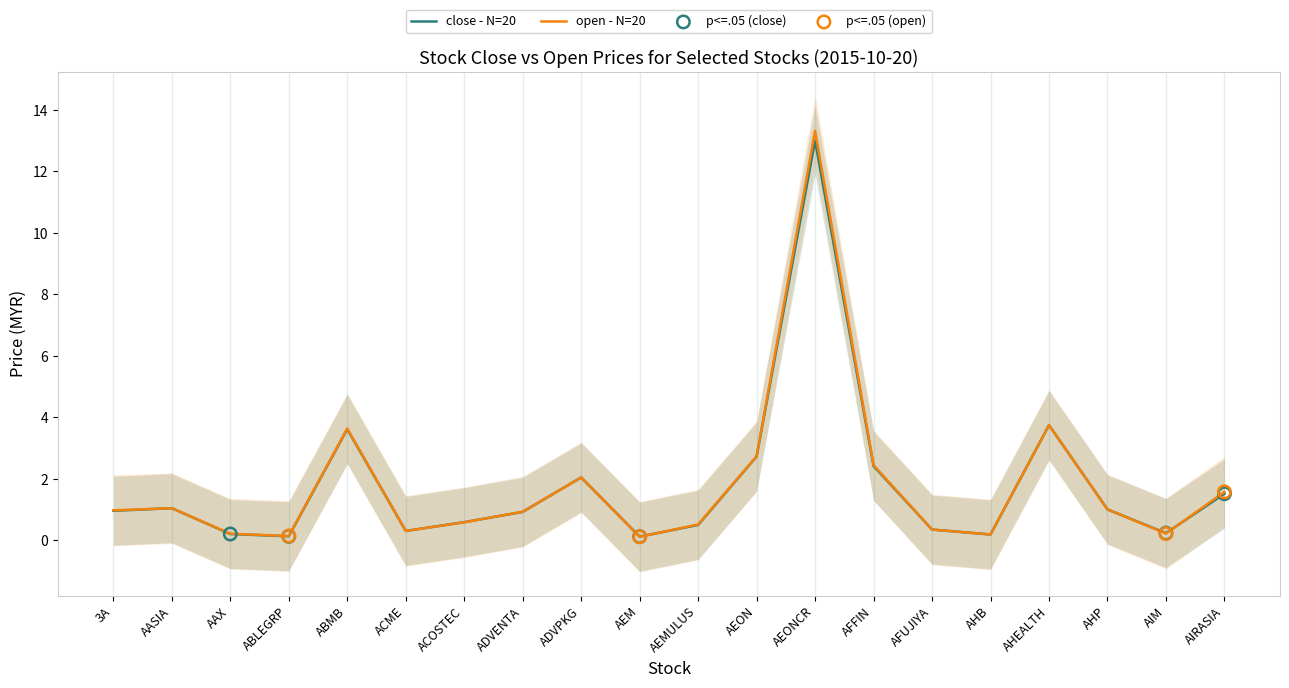

Which series has the widest spread of Y values?

open